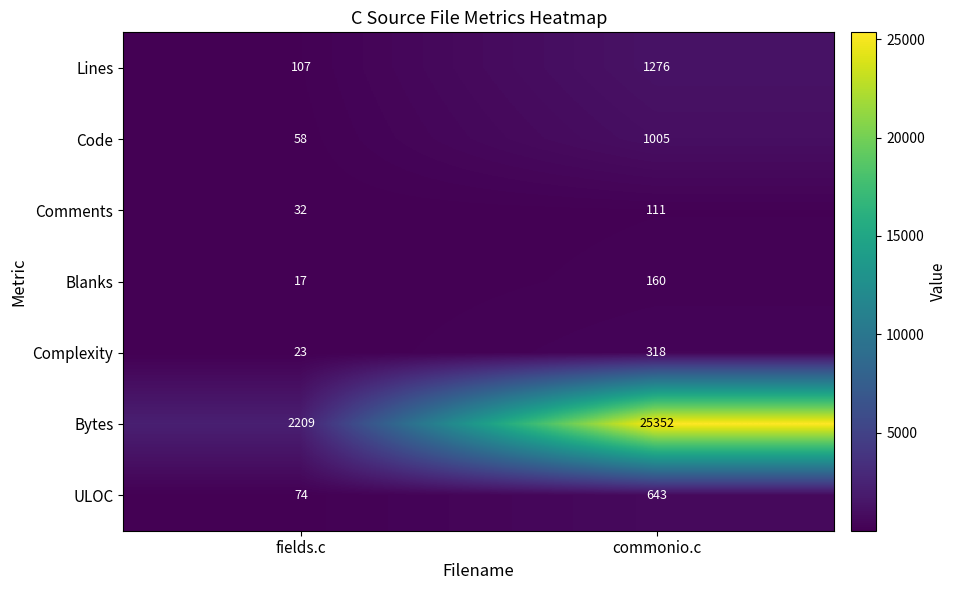

Rank the series at fields.c from lowest to highest value.

Blanks, Complexity, Comments, Code, ULOC, Lines, Bytes